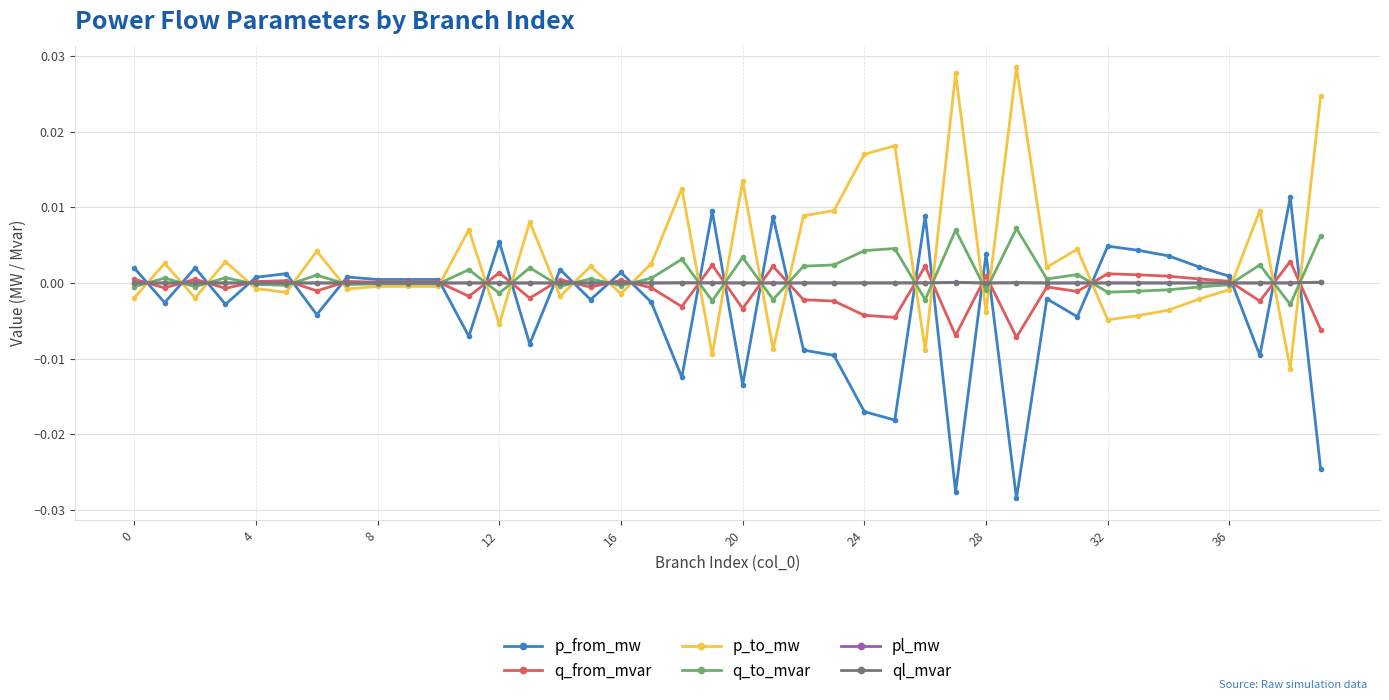

After their last crossing, which series has the higher values: q_from_mvar or pl_mw?

pl_mw